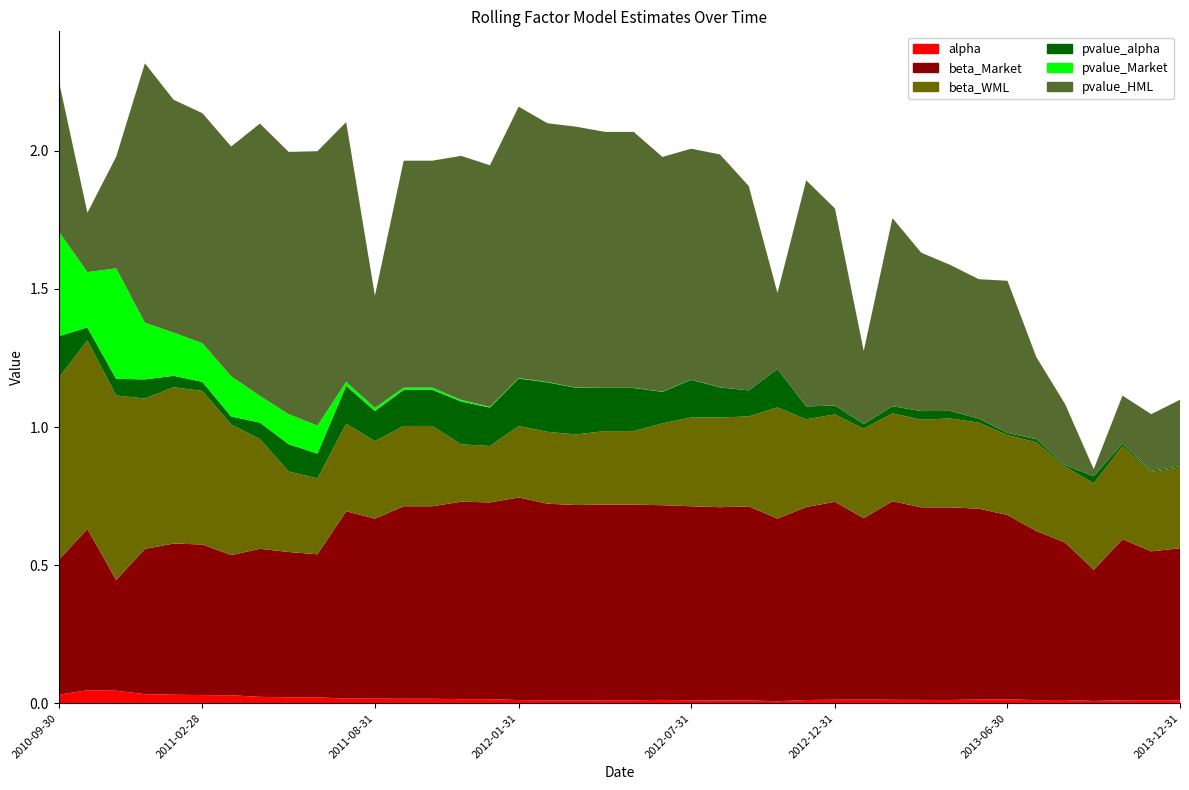

Reading right to left, extract all data points from this chart.

alpha: 0.0	0.0	0.0	0.0	0.0	0.0	0.0	0.0	0.0	0.0	0.0	0.0	0.0	0.0	0.0	0.0	0.0	0.0	0.0	0.0	0.0	0.0	0.0	0.0	0.0	0.0	0.0	0.0	0.0	0.0	0.0	0.0	0.0	0.0	0.0	0.0	0.0	0.0	0.0	0.0
beta_Market: 0.6	0.5	0.6	0.5	0.6	0.6	0.7	0.7	0.7	0.7	0.7	0.7	0.7	0.7	0.7	0.7	0.7	0.7	0.7	0.7	0.7	0.7	0.7	0.7	0.7	0.7	0.7	0.7	0.7	0.7	0.5	0.5	0.5	0.5	0.5	0.5	0.5	0.4	0.6	0.5
beta_WML: 0.3	0.3	0.3	0.3	0.3	0.3	0.3	0.3	0.3	0.3	0.3	0.3	0.3	0.3	0.4	0.3	0.3	0.3	0.3	0.3	0.3	0.3	0.3	0.3	0.2	0.2	0.3	0.3	0.3	0.3	0.3	0.3	0.4	0.5	0.6	0.6	0.5	0.7	0.7	0.7
pvalue_alpha: 0.0	0.0	0.0	0.0	0.0	0.0	0.0	0.0	0.0	0.0	0.0	0.0	0.0	0.0	0.1	0.1	0.1	0.1	0.1	0.2	0.2	0.2	0.2	0.2	0.1	0.2	0.1	0.1	0.1	0.1	0.1	0.1	0.1	0.0	0.0	0.0	0.1	0.1	0.0	0.2
pvalue_Market: 0.0	0.0	0.0	0.0	0.0	0.0	0.0	0.0	0.0	0.0	0.0	0.0	0.0	0.0	0.0	0.0	0.0	0.0	0.0	0.0	0.0	0.0	0.0	0.0	0.0	0.0	0.0	0.0	0.0	0.0	0.1	0.1	0.1	0.1	0.1	0.2	0.2	0.4	0.2	0.4
pvalue_HML: 0.2	0.2	0.2	0.0	0.2	0.3	0.6	0.5	0.5	0.6	0.7	0.3	0.7	0.8	0.3	0.7	0.8	0.8	0.8	0.9	0.9	0.9	0.9	1.0	0.9	0.9	0.8	0.8	0.4	0.9	1.0	0.9	1.0	0.8	0.8	0.8	0.9	0.4	0.2	0.5